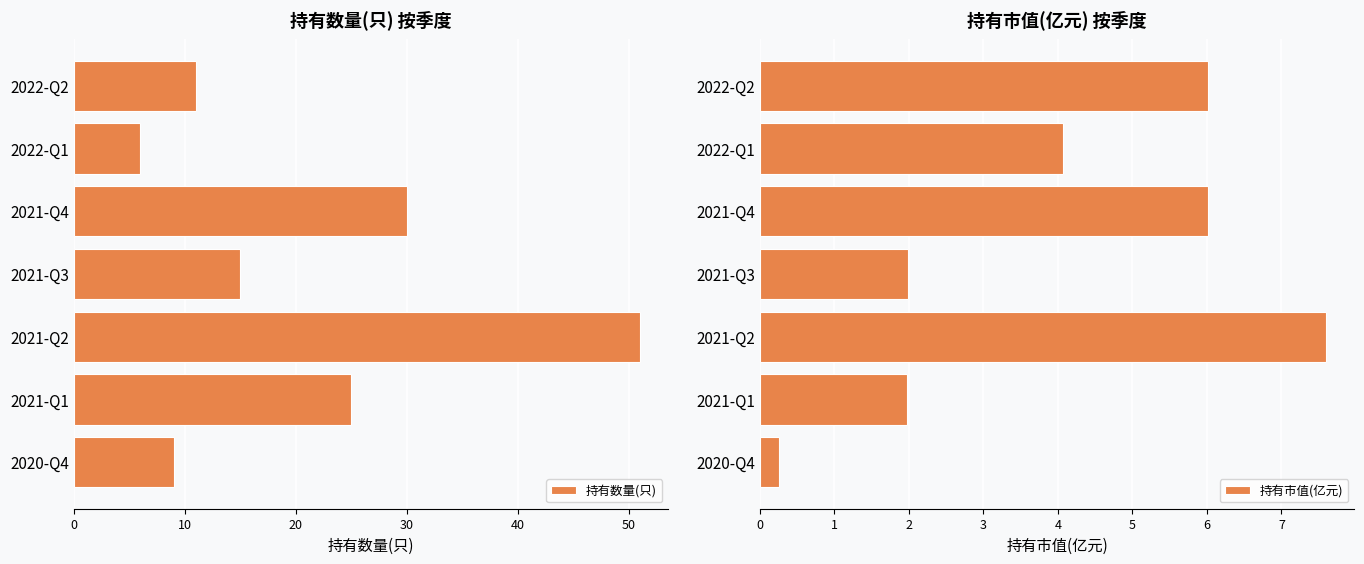

Is it true that 持有市值(亿元) equals 3.2 at 2021-Q3?

False